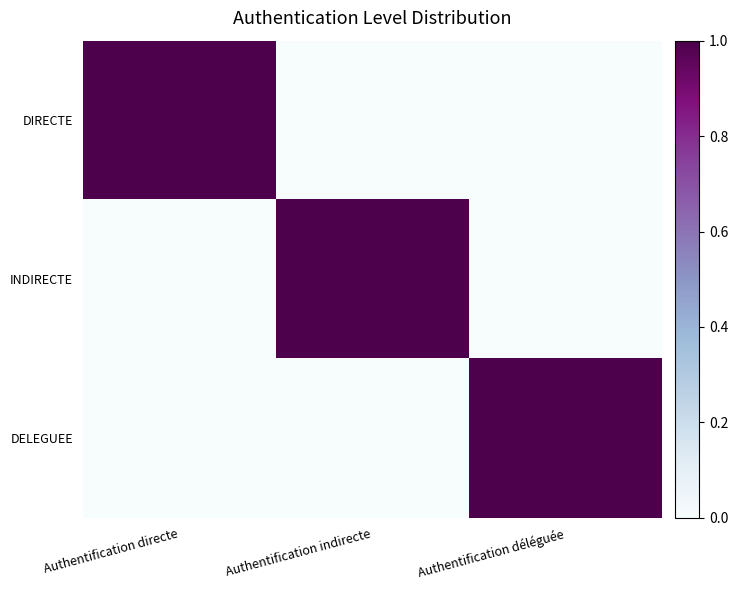

Between Authentification déléguée and Authentification indirecte, which is larger?

Authentification déléguée